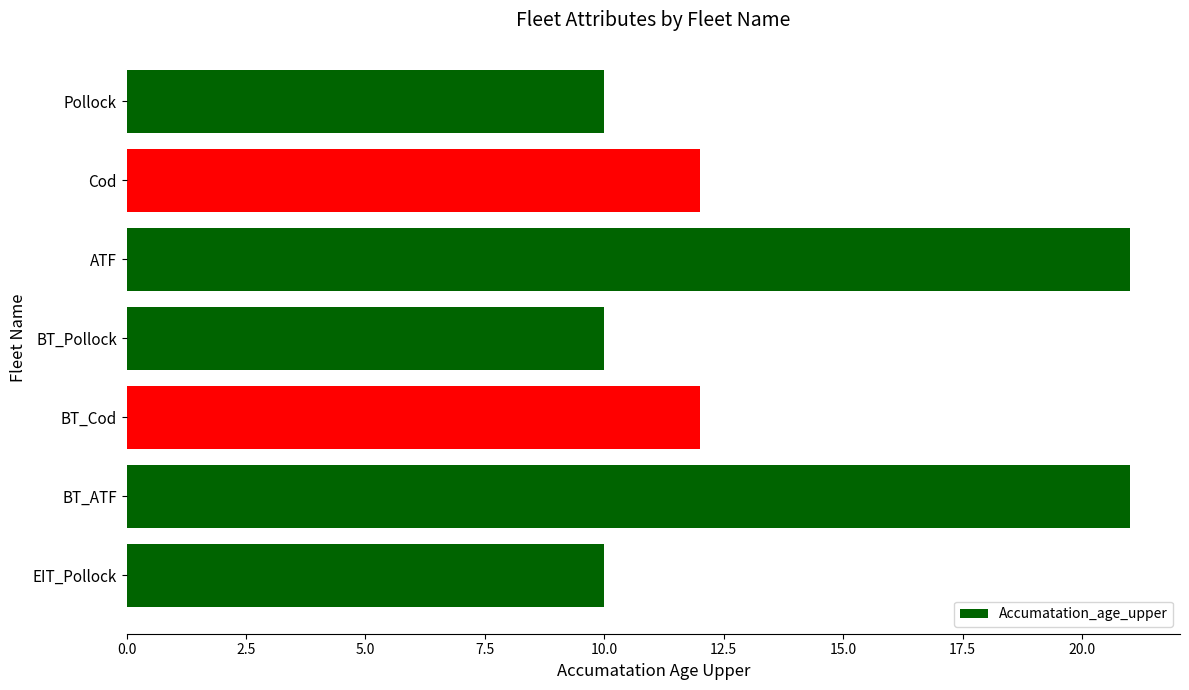

What is the ratio of the value at EIT_Pollock to the value at BT_Pollock?

1.0